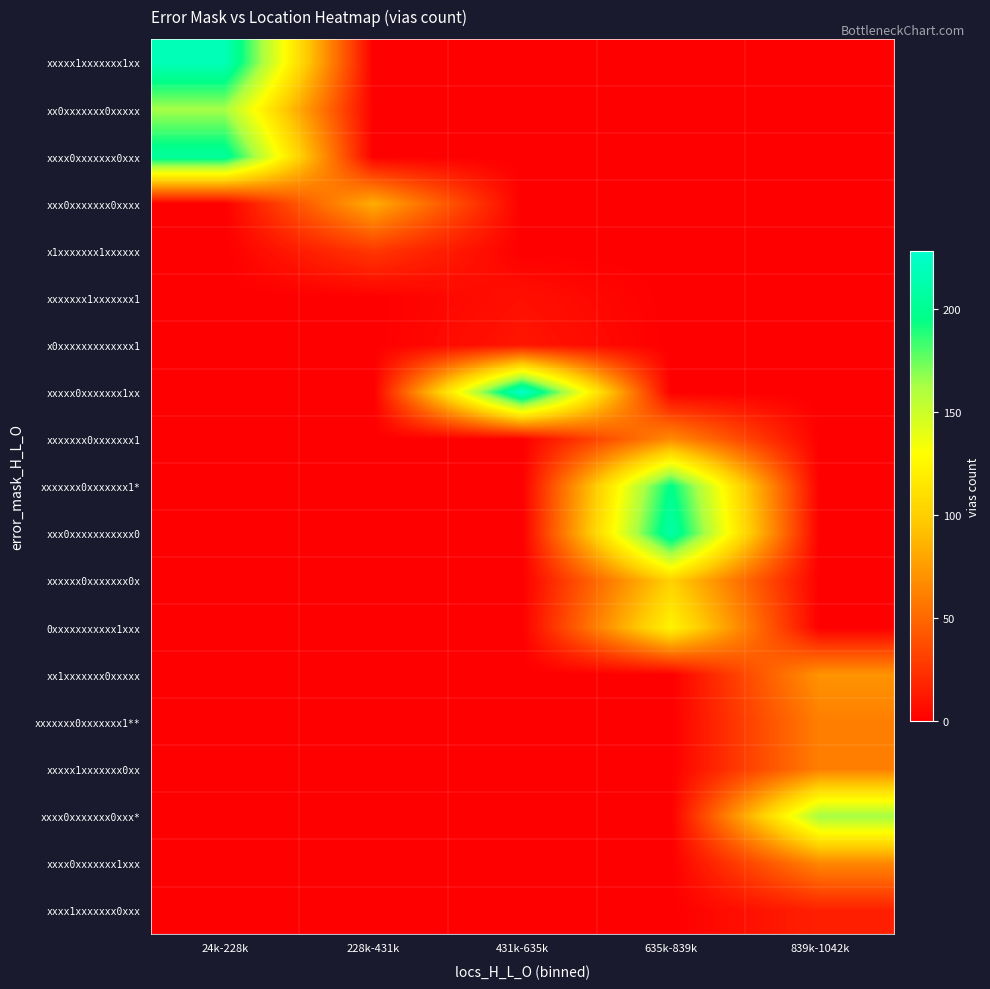

Which category has the highest value across all series?

431k-635k